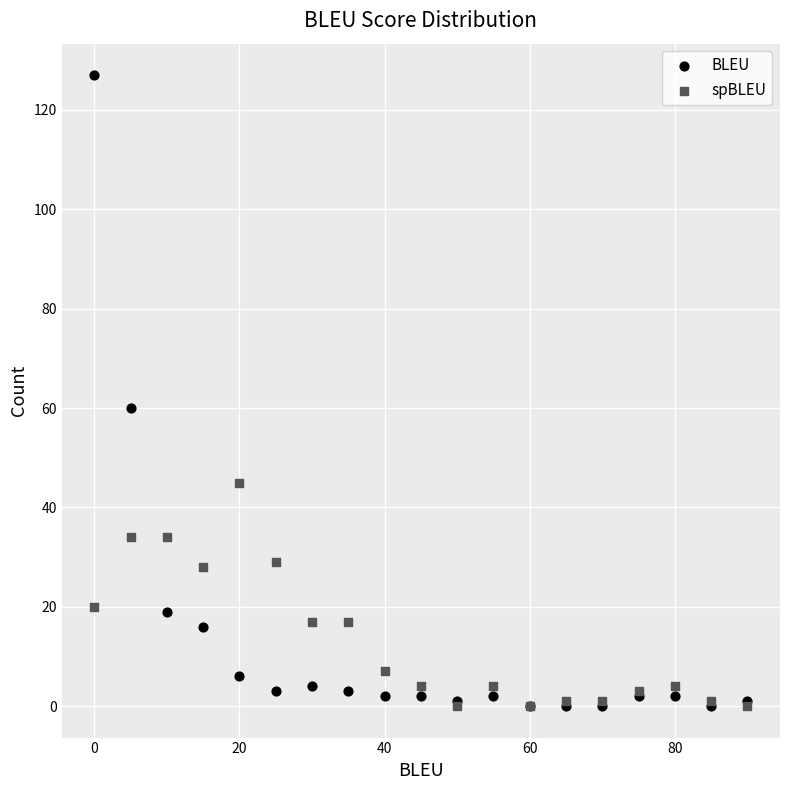

In the BLEU series, what Y value is closest to 63?

60